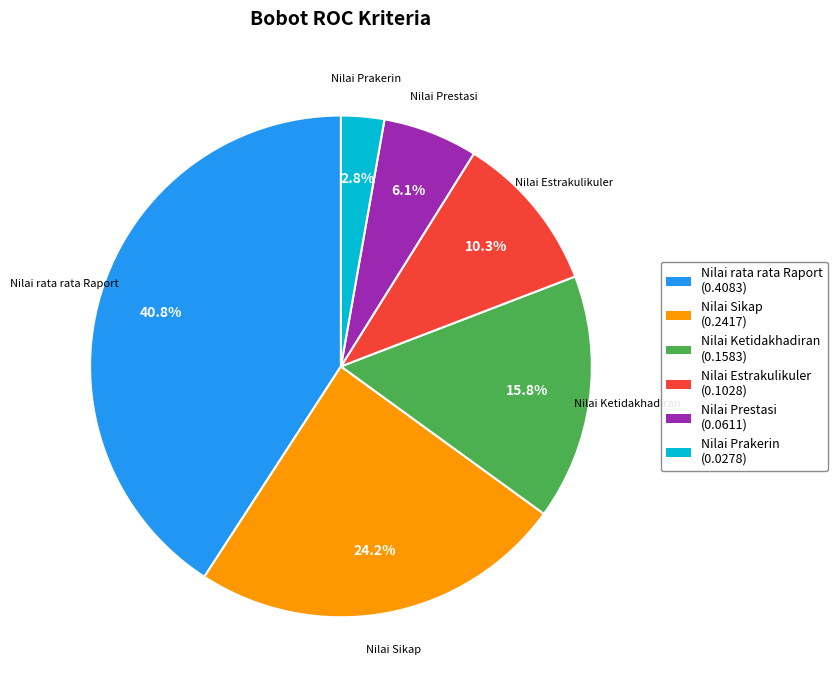

How much of the chart is everything except Nilai Ketidakhadiran?

84.2%